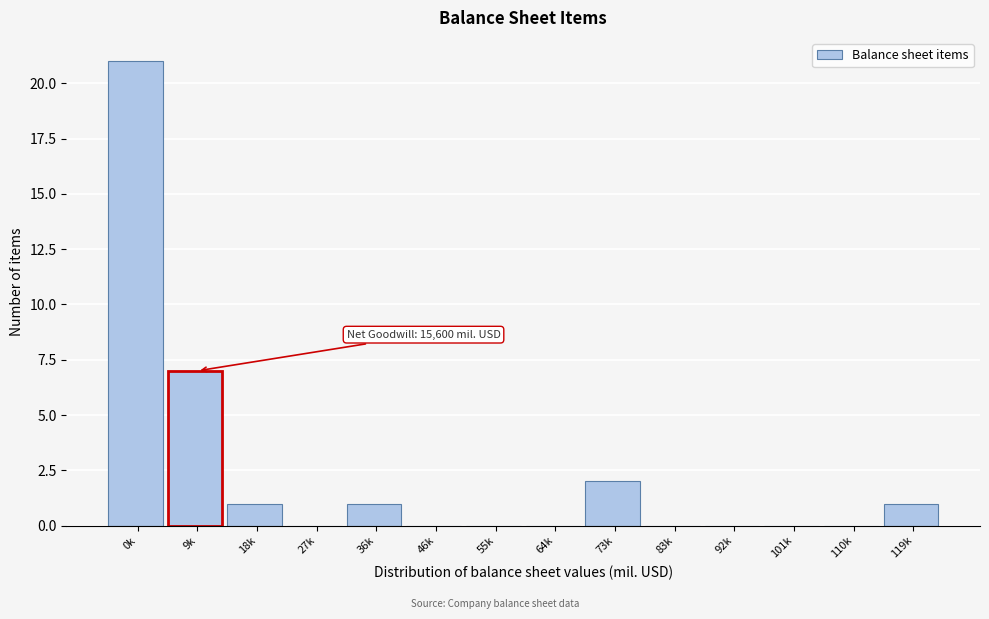

Reading left to right, what are all the values shown in this chart?

0k=21	9k=7	18k=1	27k=0	36k=1	46k=0	55k=0	64k=0	73k=2	83k=0	92k=0	101k=0	110k=0	119k=1